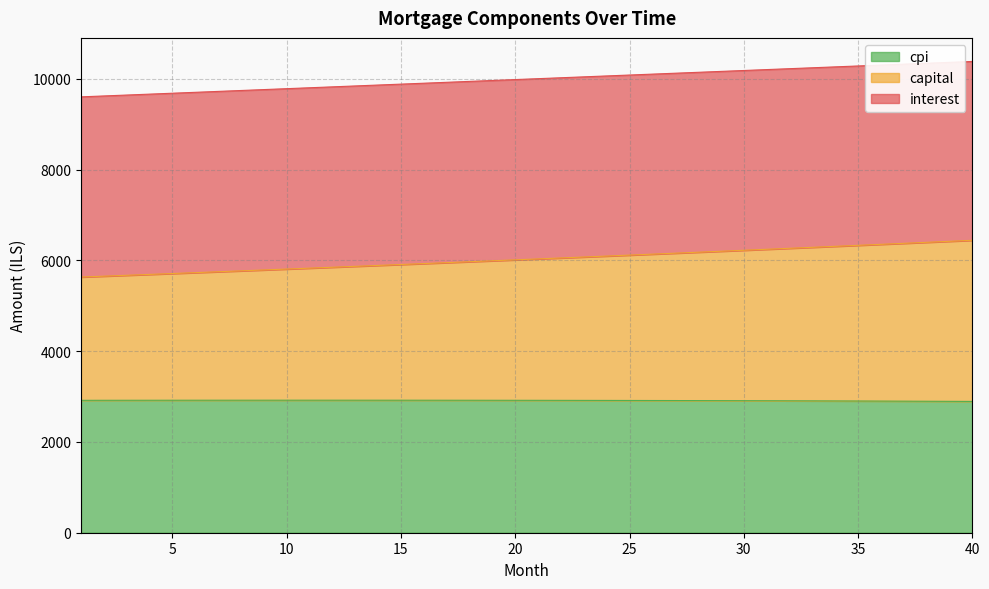

Is it true that capital equals 6245.2 at 31?

True